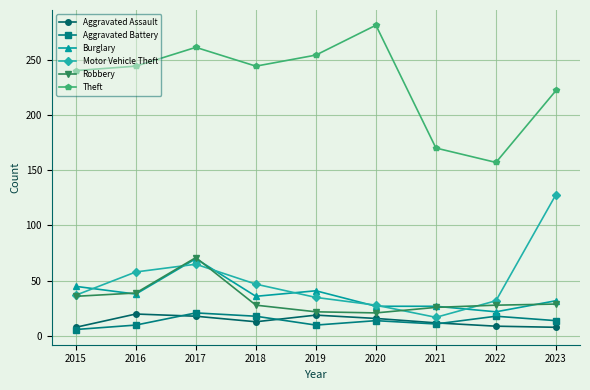

True or false: Robbery and Theft cross at least once.

False